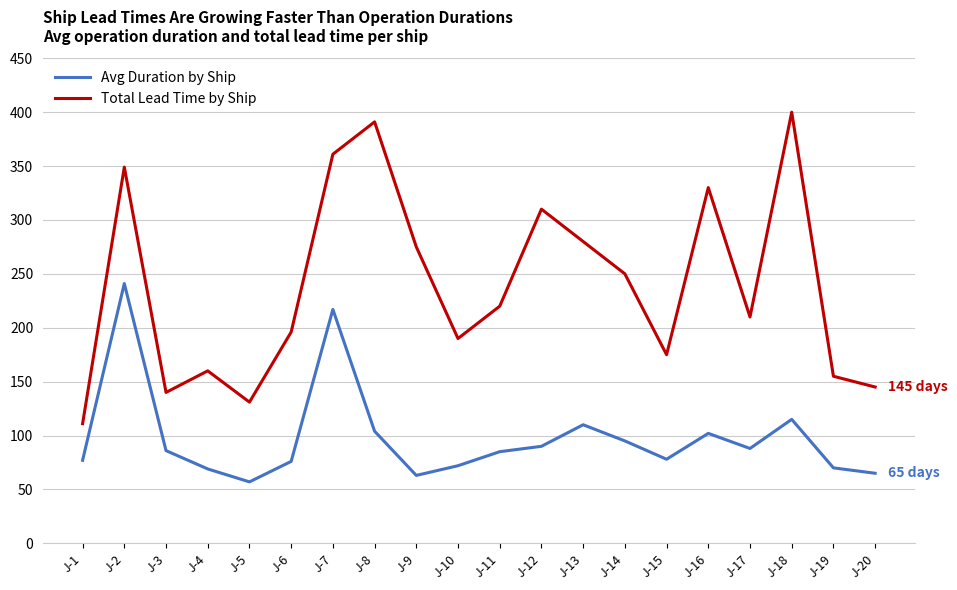

Which series changed the most between J-1 and J-16?

Total Lead Time by Ship